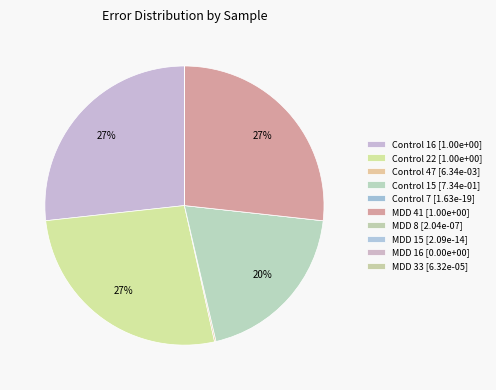

What portion of the pie excludes MDD 16?

100.0%